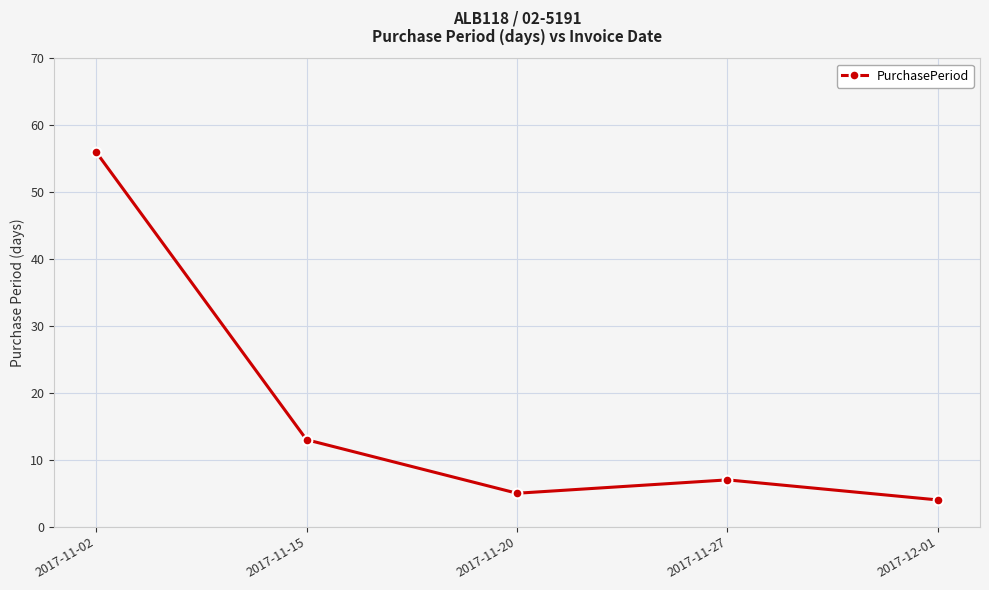

Reading left to right, what are all the values shown in this chart?

56	13	5	7	4